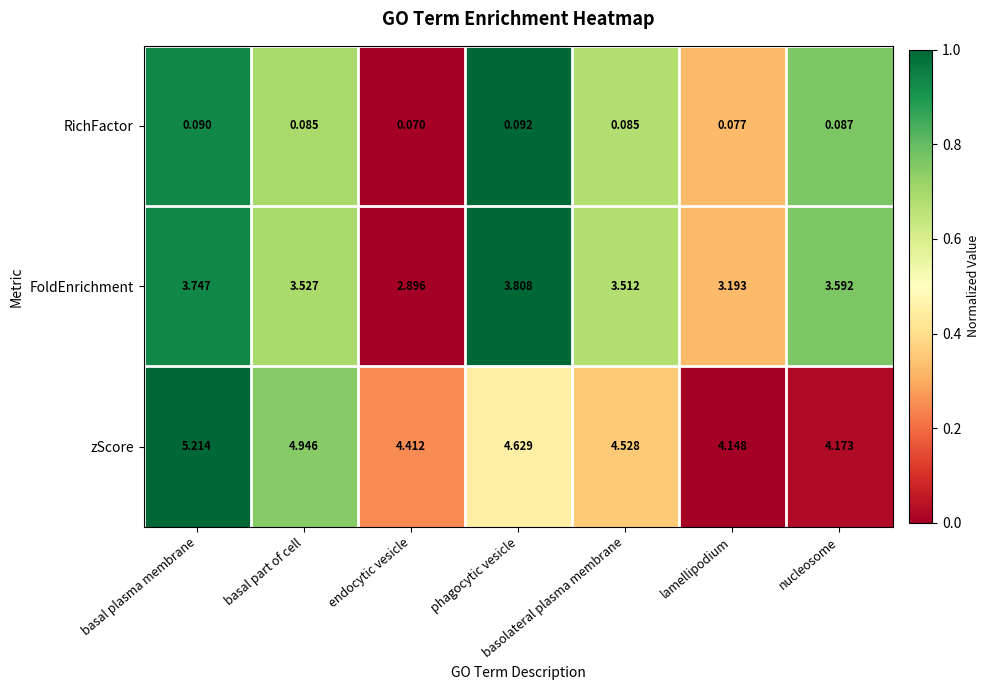

At which label is RichFactor closest to 0?

endocytic vesicle